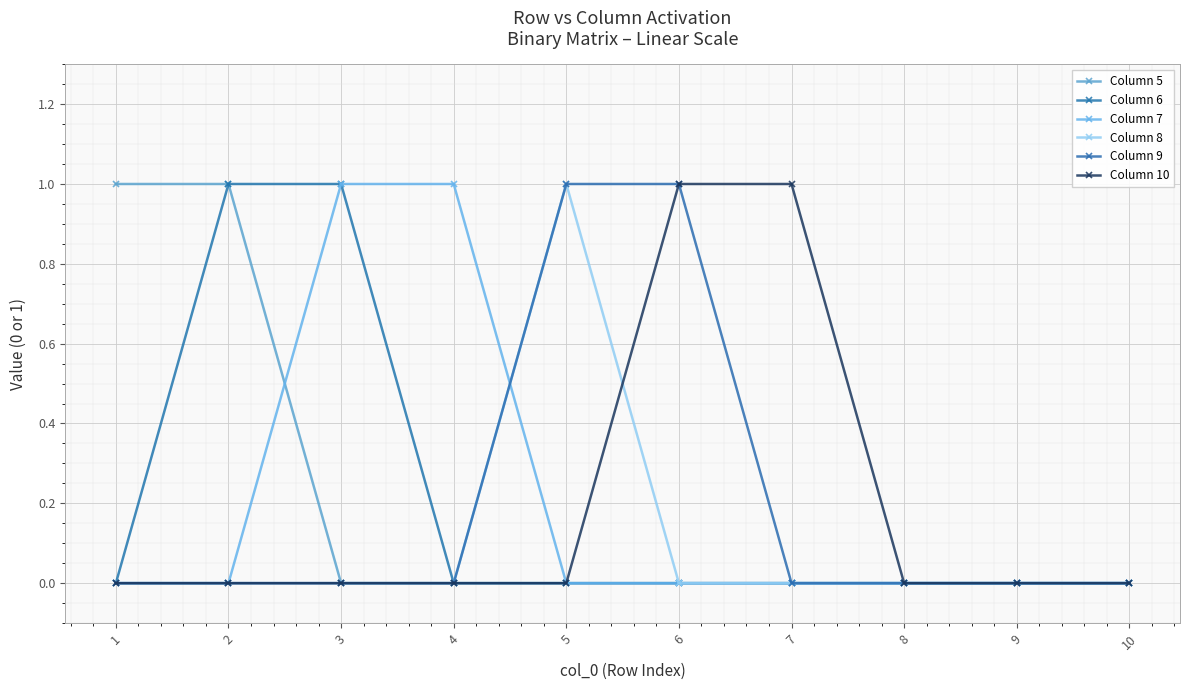

List the series in order of their peak value, highest first.

Column 5, Column 6, Column 7, Column 8, Column 9, Column 10